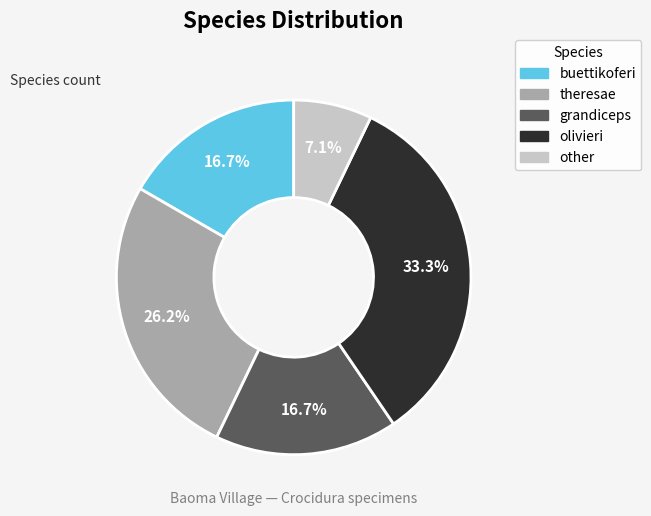

What percentage do theresae and grandiceps together represent?

42.9%